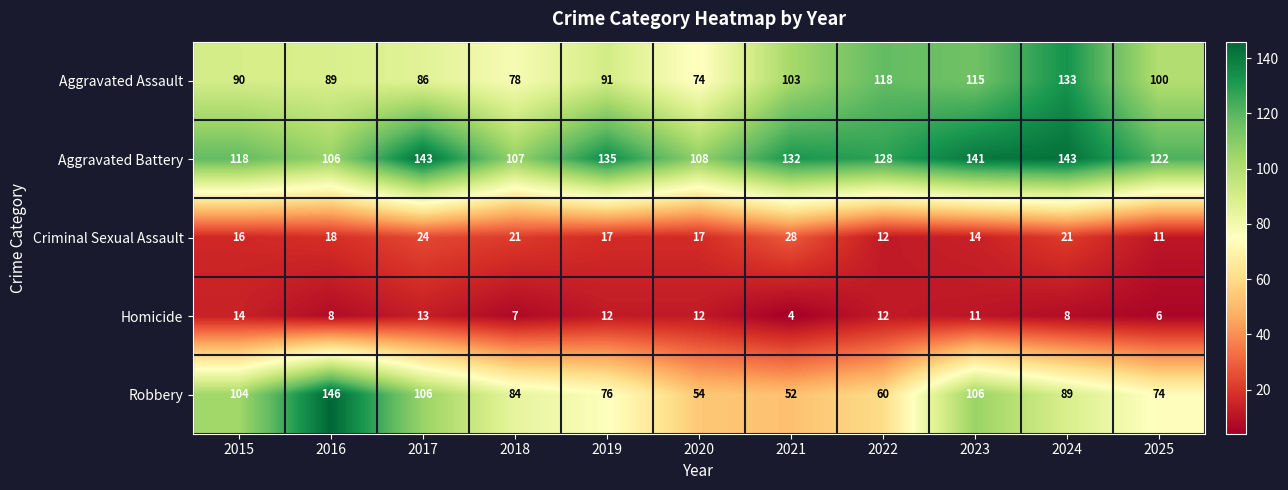

What is the maximum value shown in the chart?

146